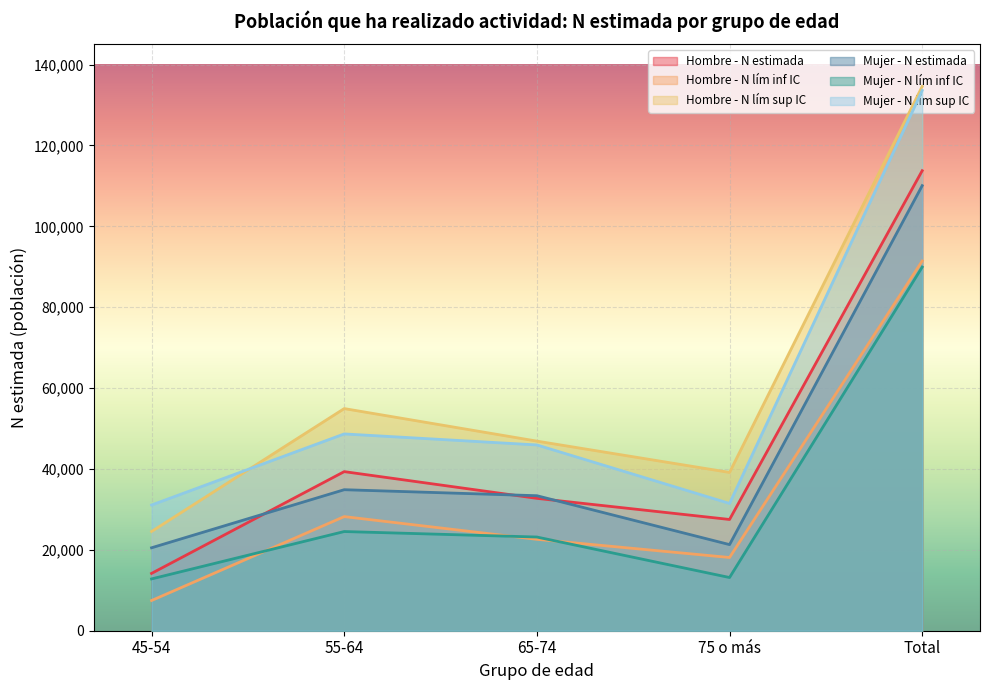

Between 65-74 and Total, which is larger?

Total